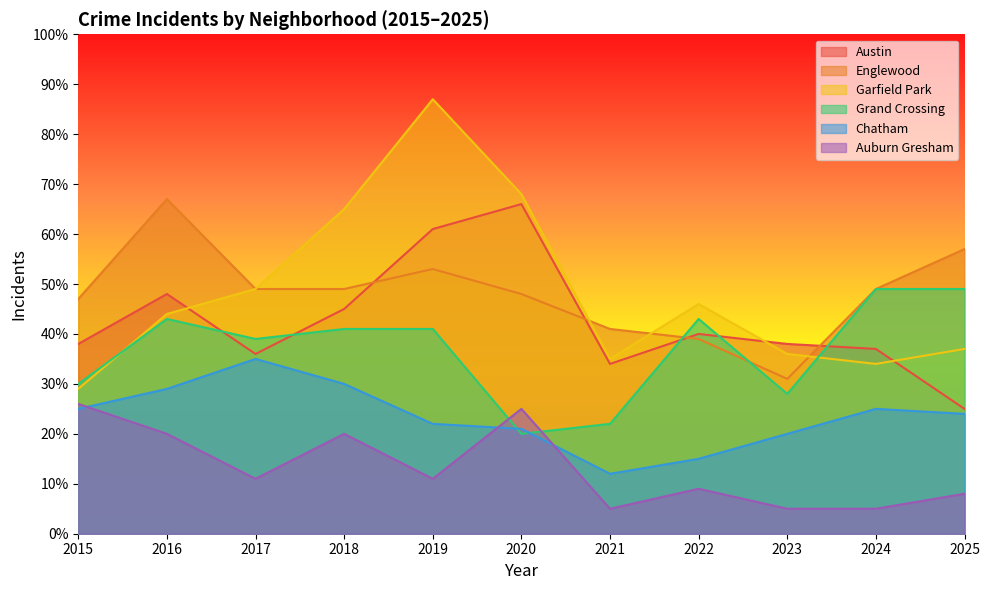

Which category has the highest value in the Auburn Gresham series?

2015